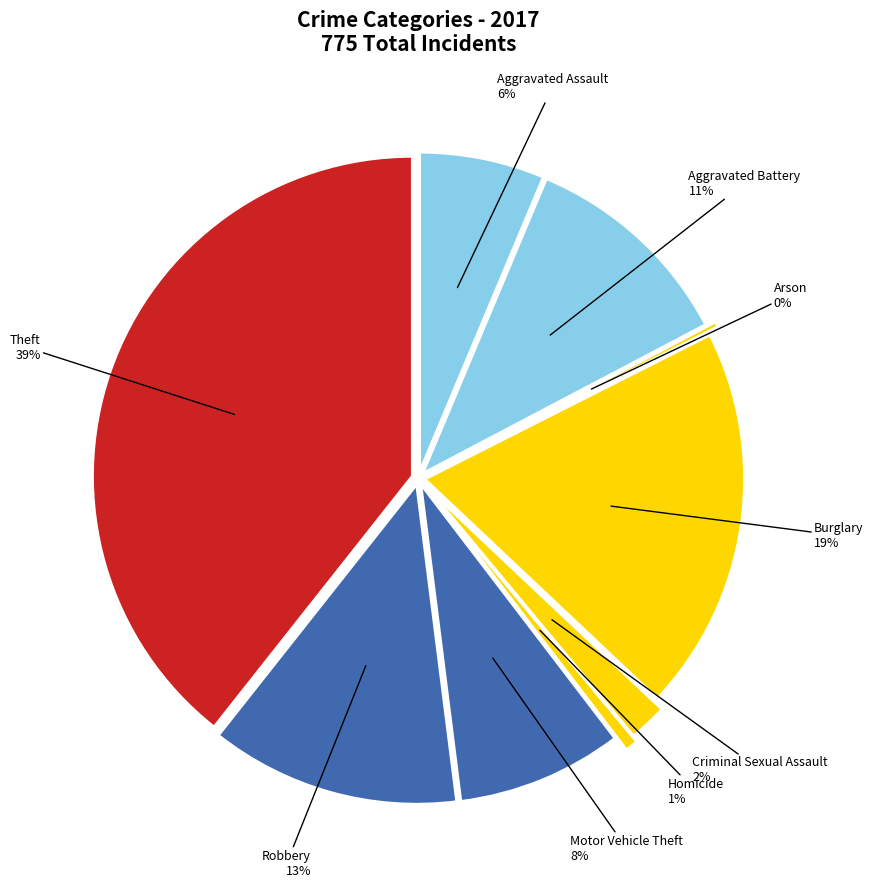

True or false: Criminal Sexual Assault accounts for 1% of the total.

False